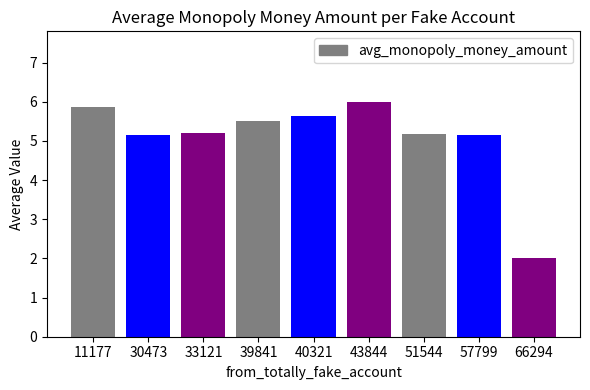

What is the value of the 6th bar from the left?

6.0